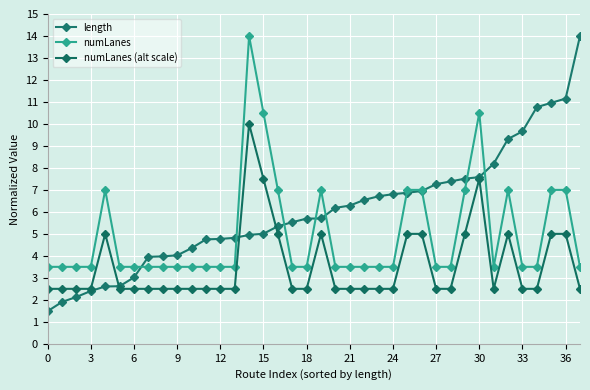

What is the difference between the second highest and minimum values in the numLanes (alt scale) series?

5.0